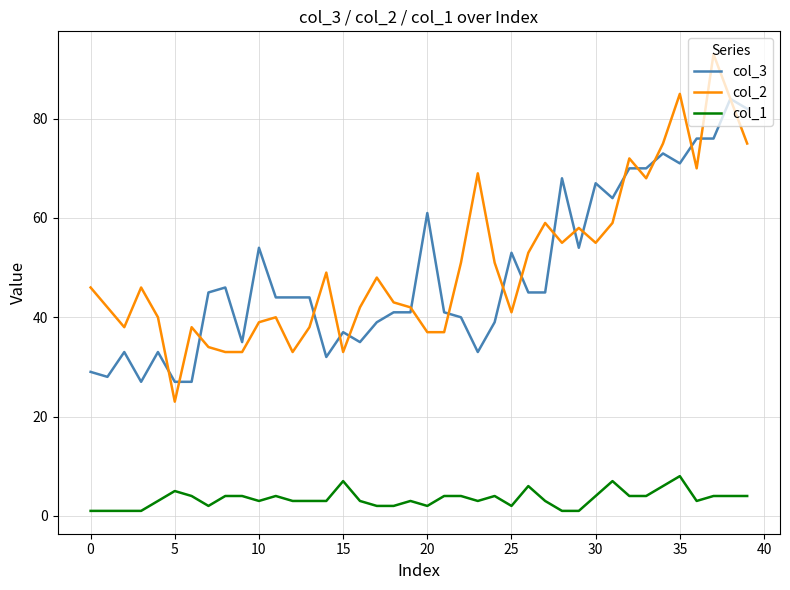

What is the difference between the maximum and minimum values in the col_2 series?

70